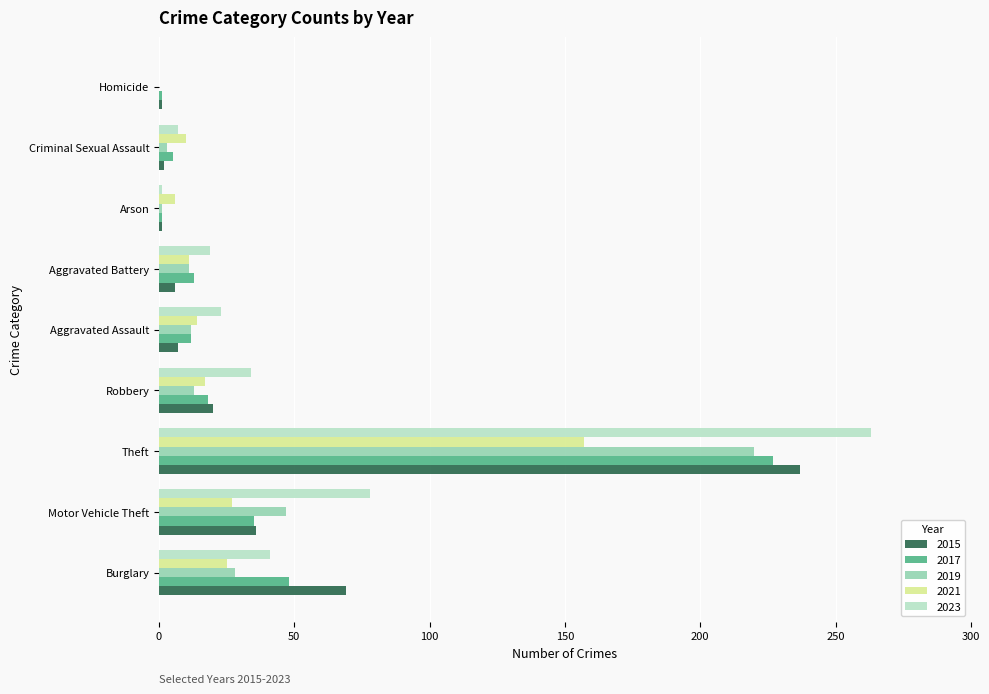

At which label is 2023 closest to 131?

Motor Vehicle Theft